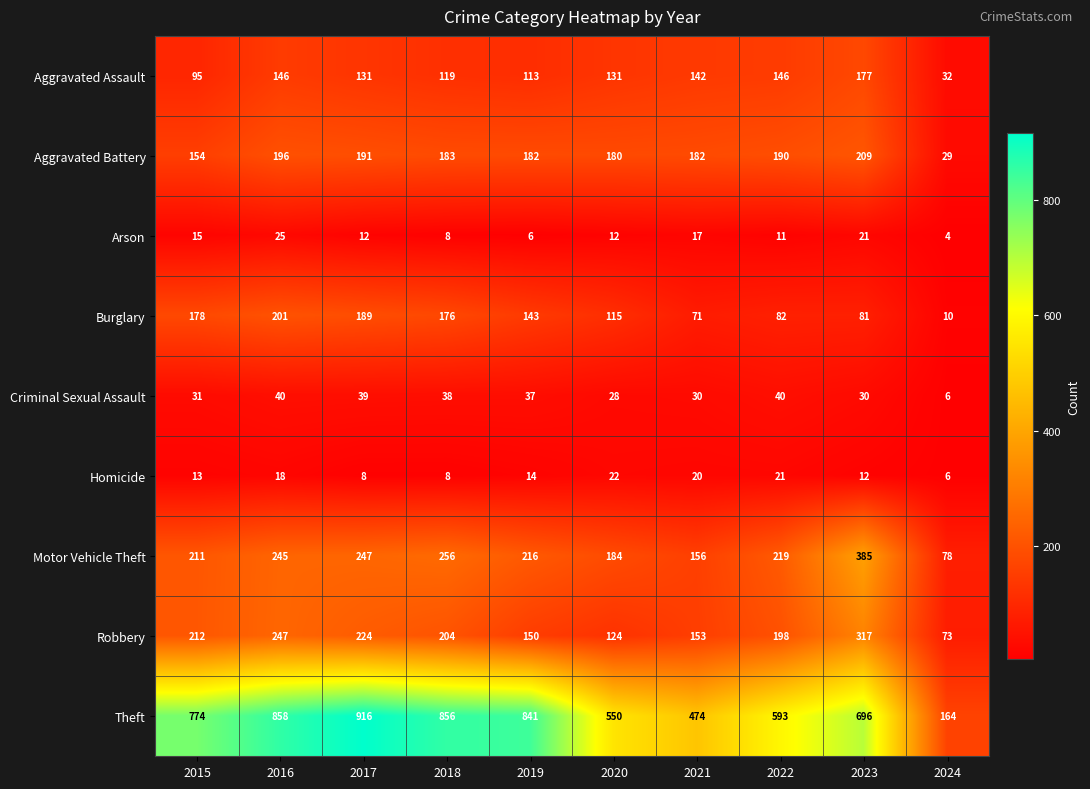

At how many categories does at least one series exceed 612?

6